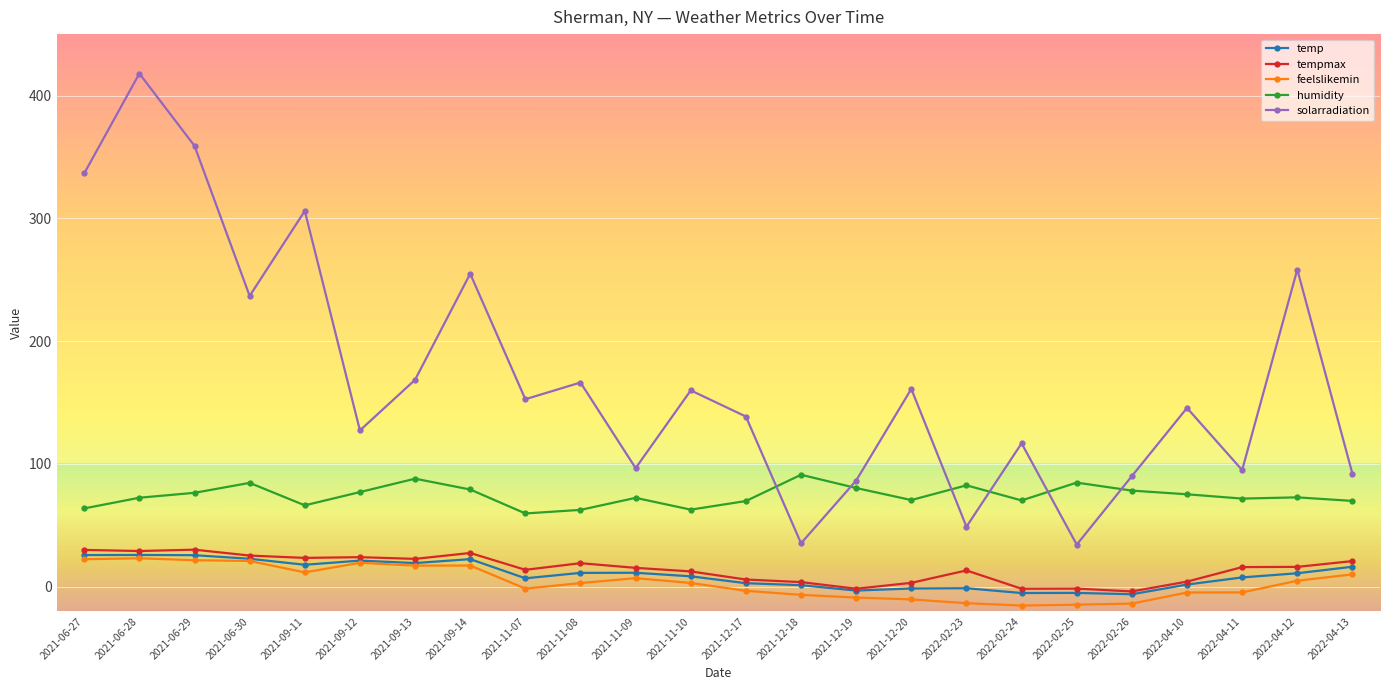

The temp series shows 2.9 at 2021-12-17. True or false?

True